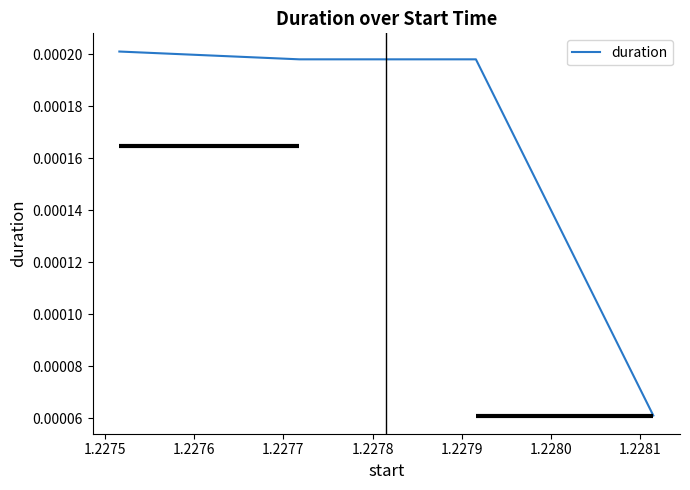

How many duration values are between 0 and 1?

4